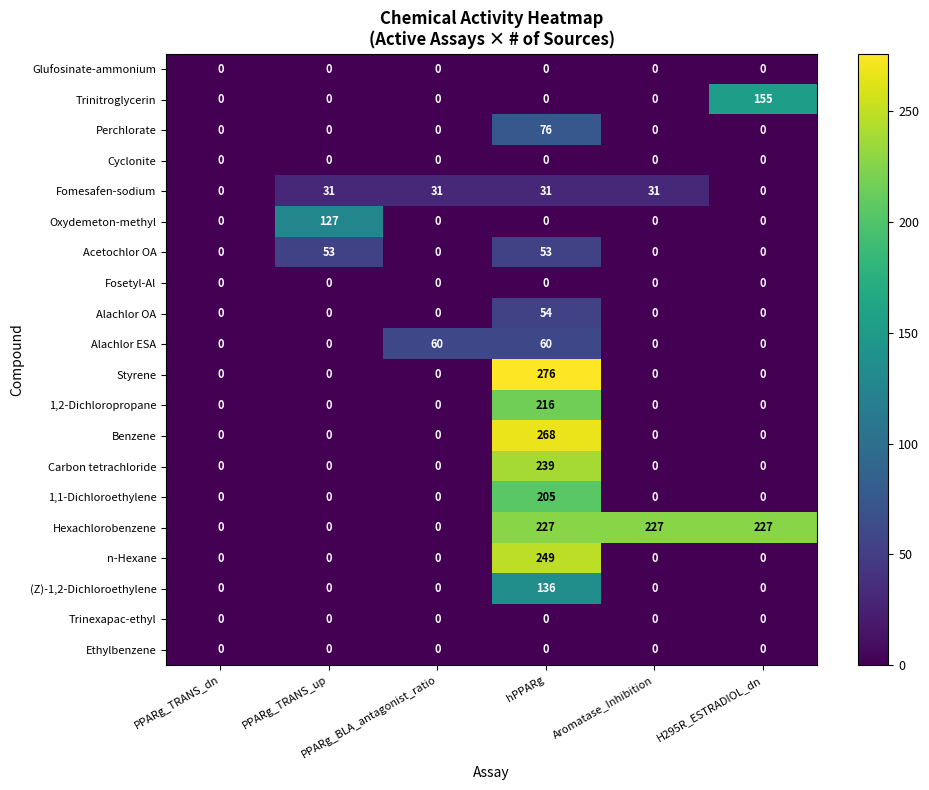

Which series has the largest total across all categories?

Hexachlorobenzene